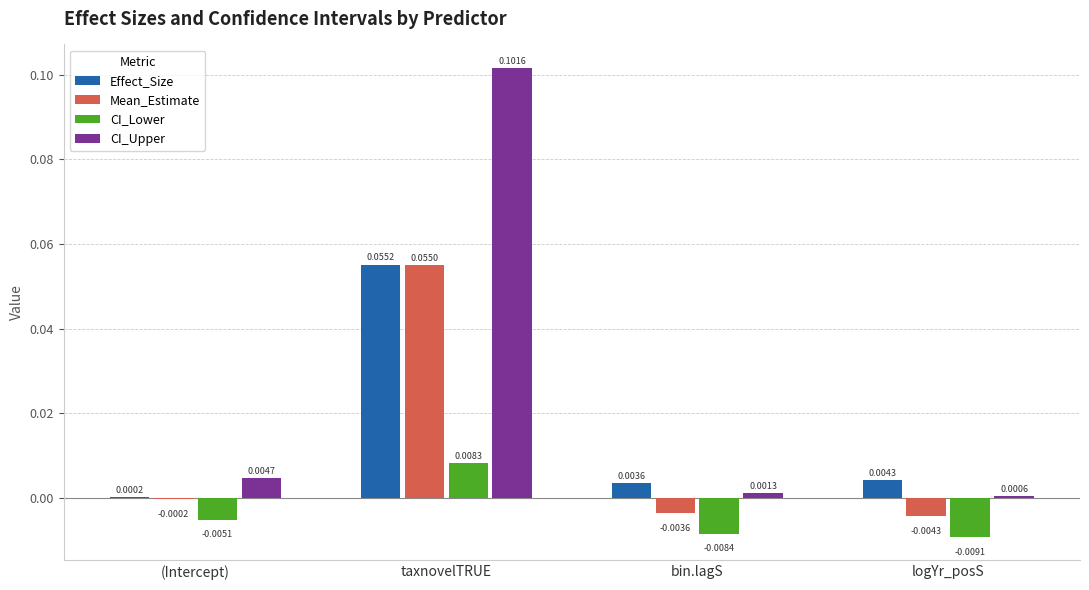

How many groups of bars are there?

4